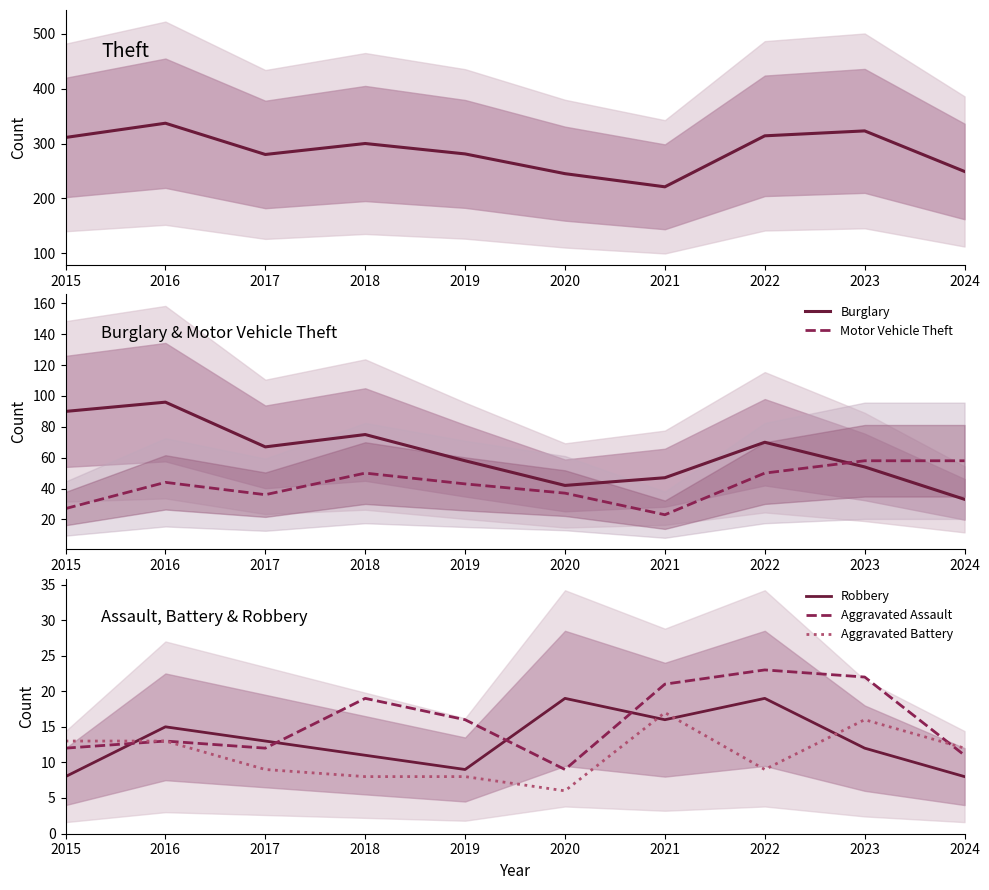

What is the sum of the Robbery values at 2024 and 2016?

23